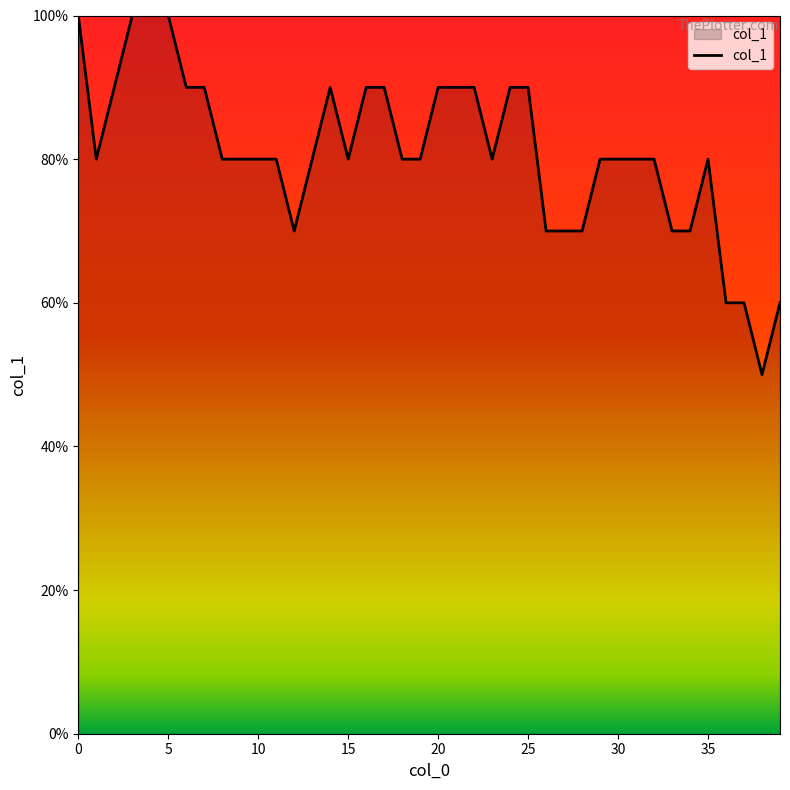

Does the chart have visible grid lines?

No